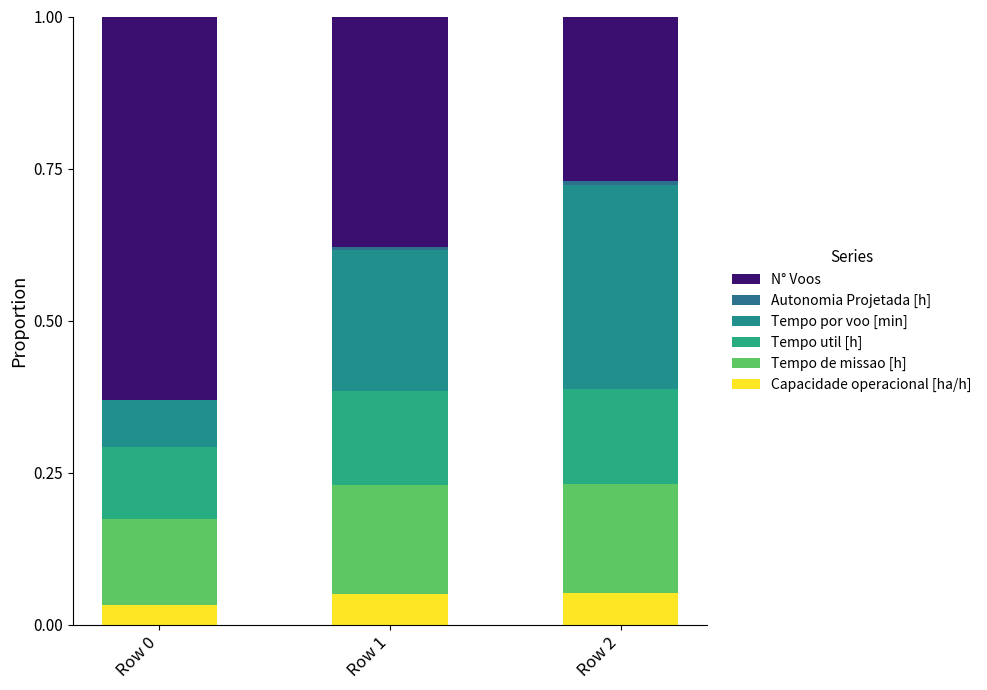

At which label is Autonomia Projetada [h] closest to 0?

Row 0